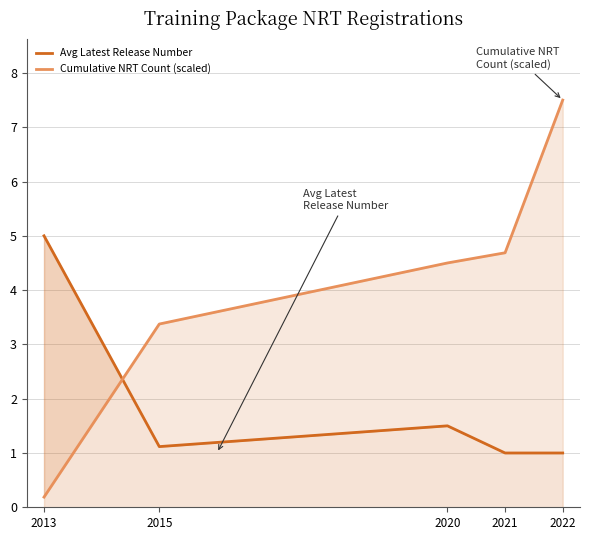

What is the average value of the Avg Latest Release Number series?

1.9